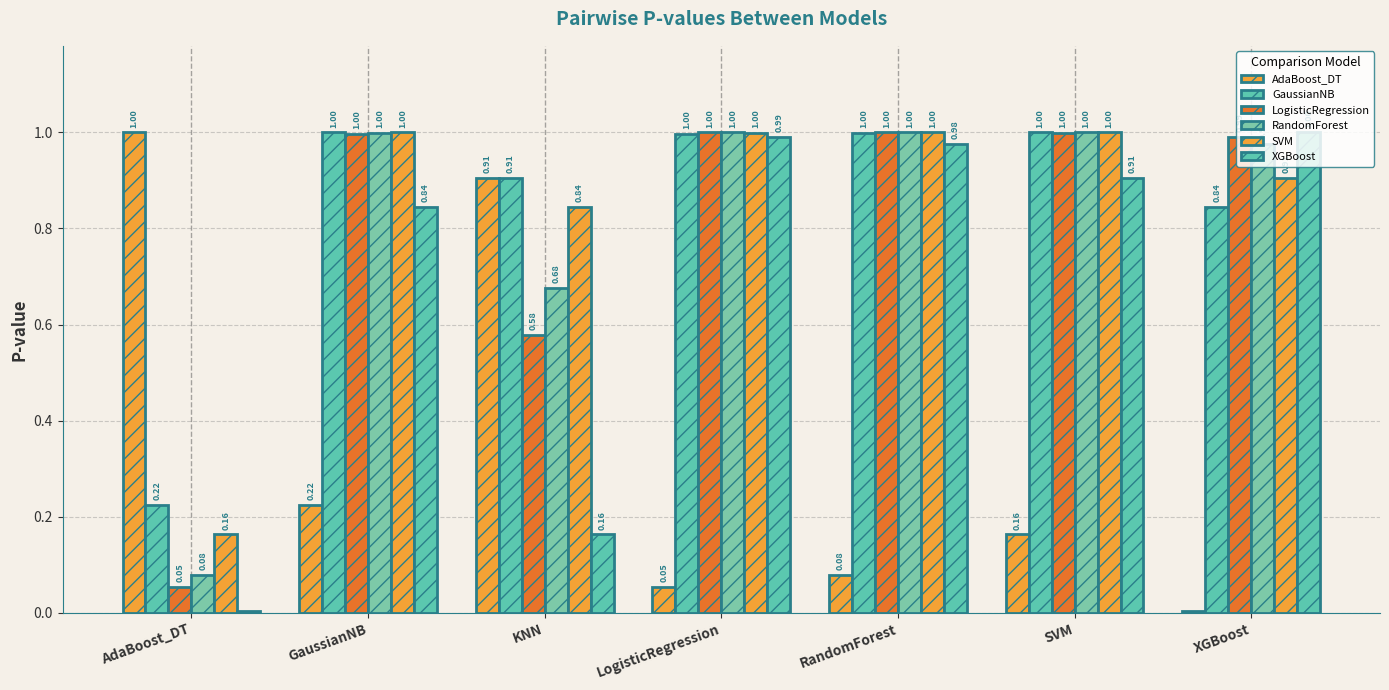

How many groups of bars are there?

7